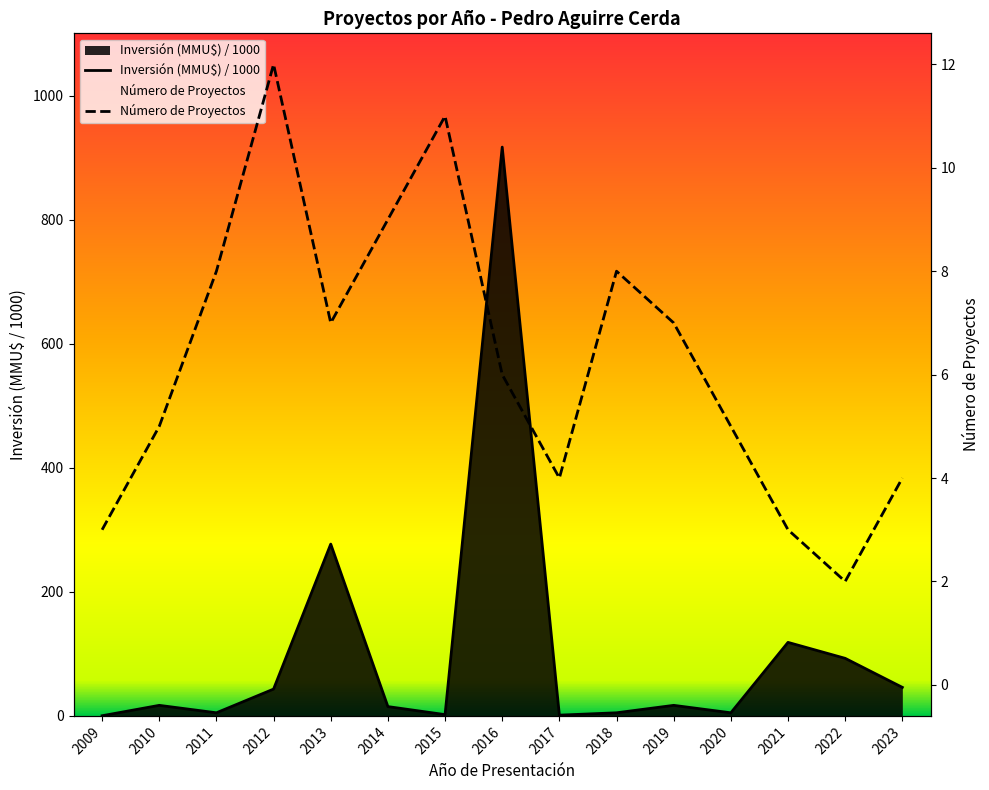

At which category does Número de Proyectos reach its first local peak?

2012